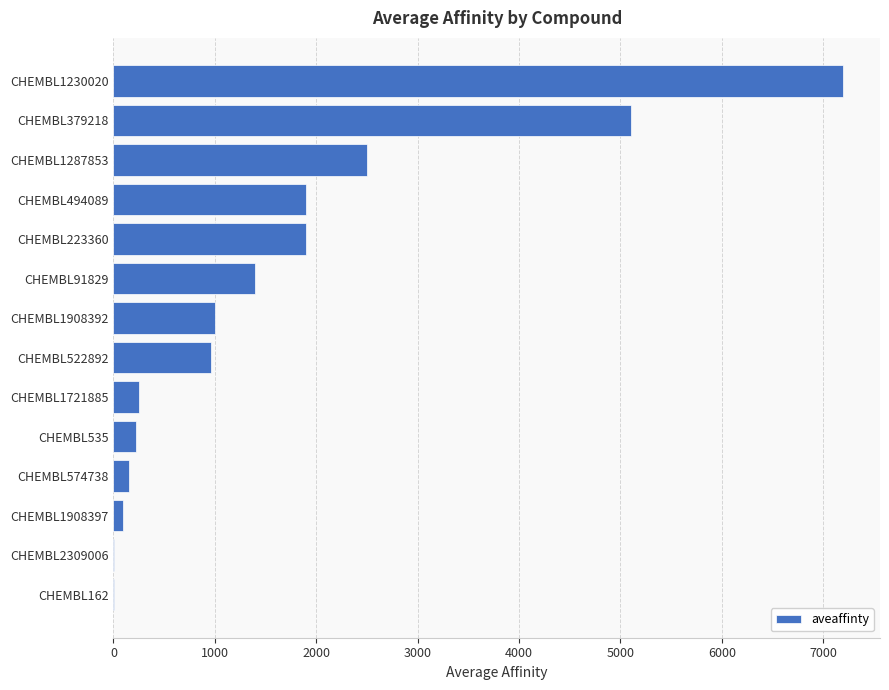

What is the maximum value shown in the chart?

7200.0